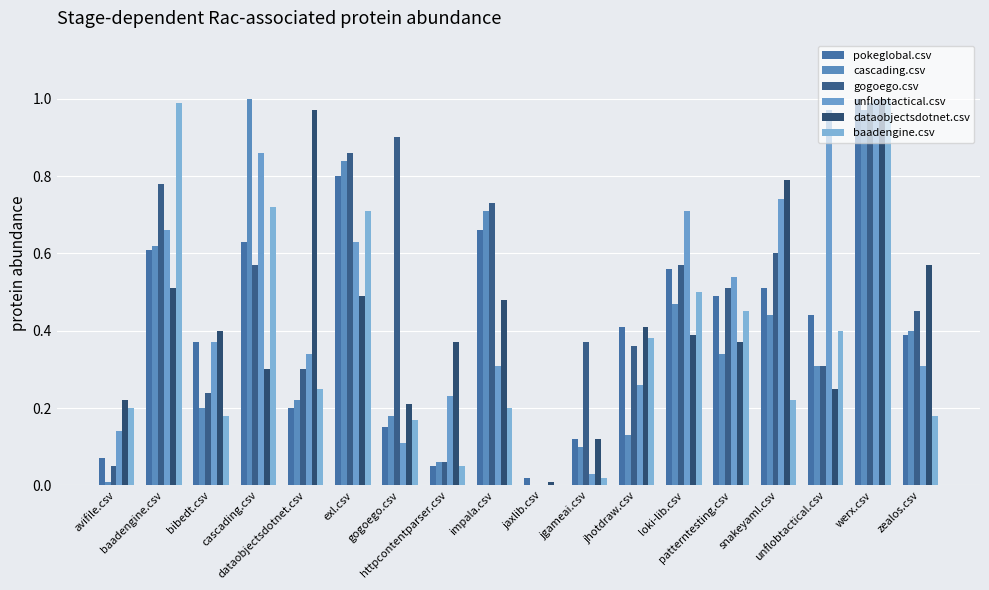

The value of gogoego.csv at zealos.csv is 0.5. True or false?

True